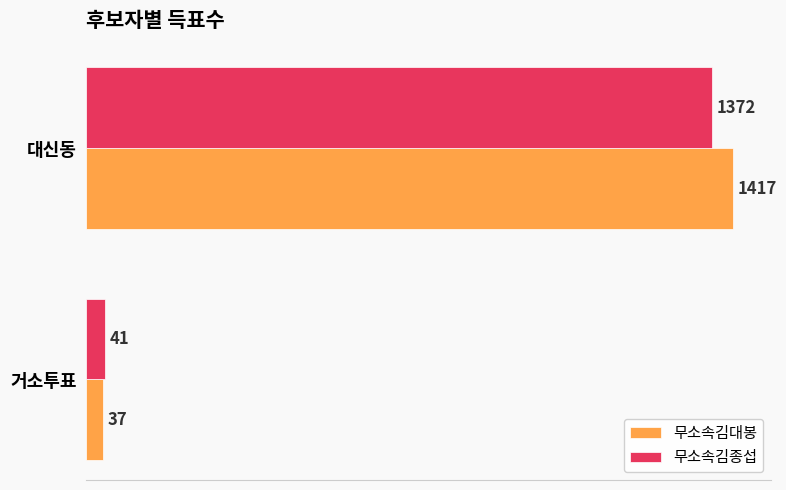

At which category is the sum across all series the highest?

대신동